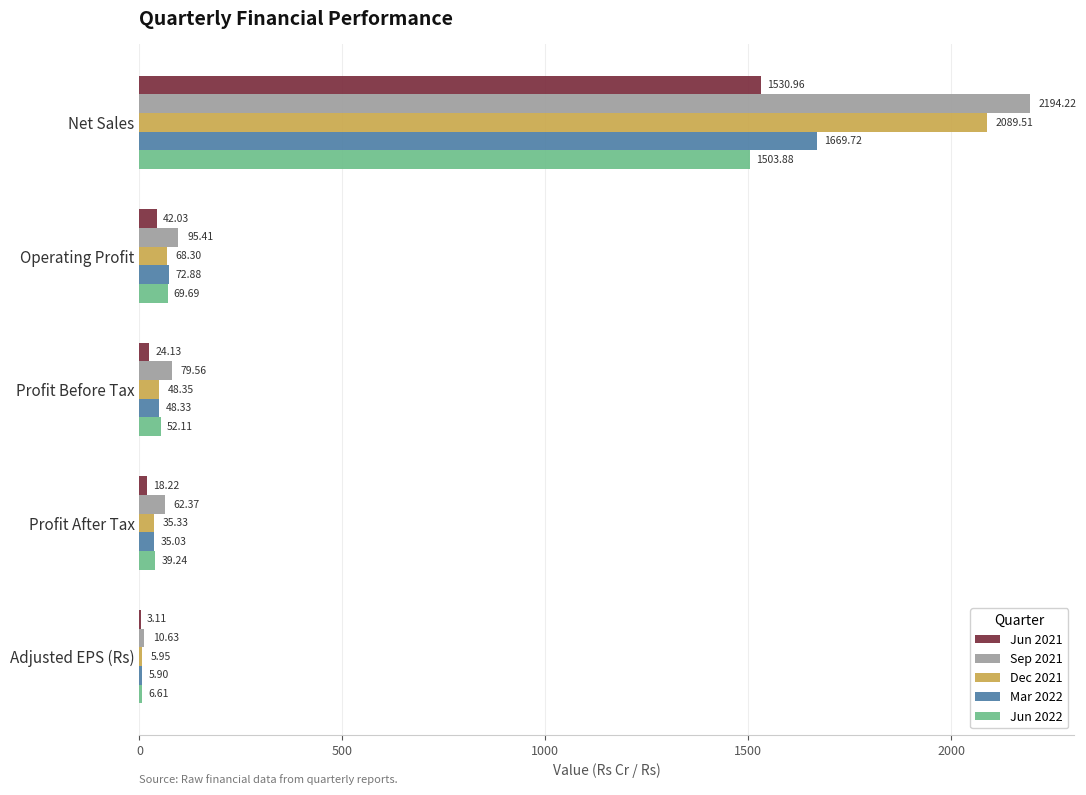

What is the maximum value shown in the chart?

2194.2